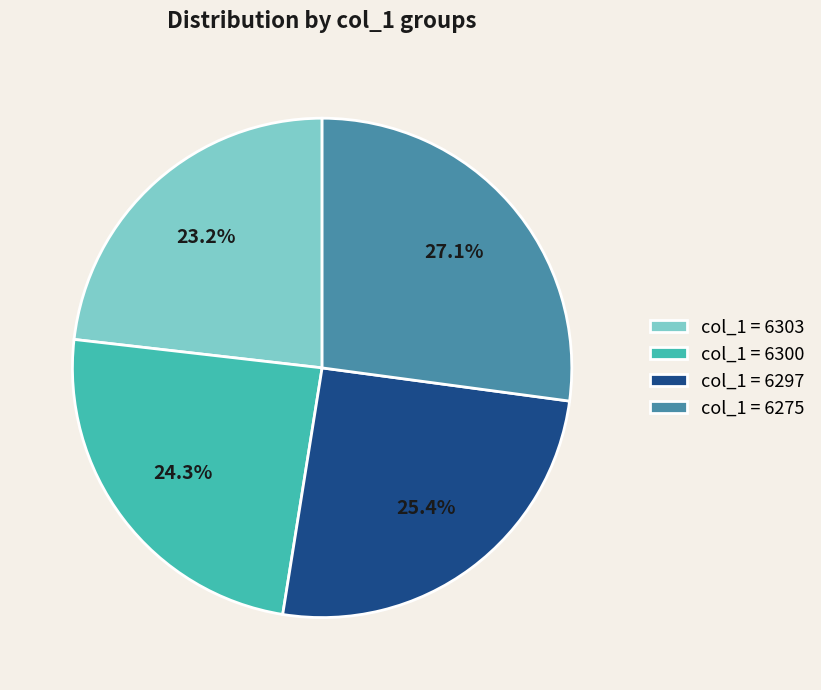

Count the number of slices in the pie.

4